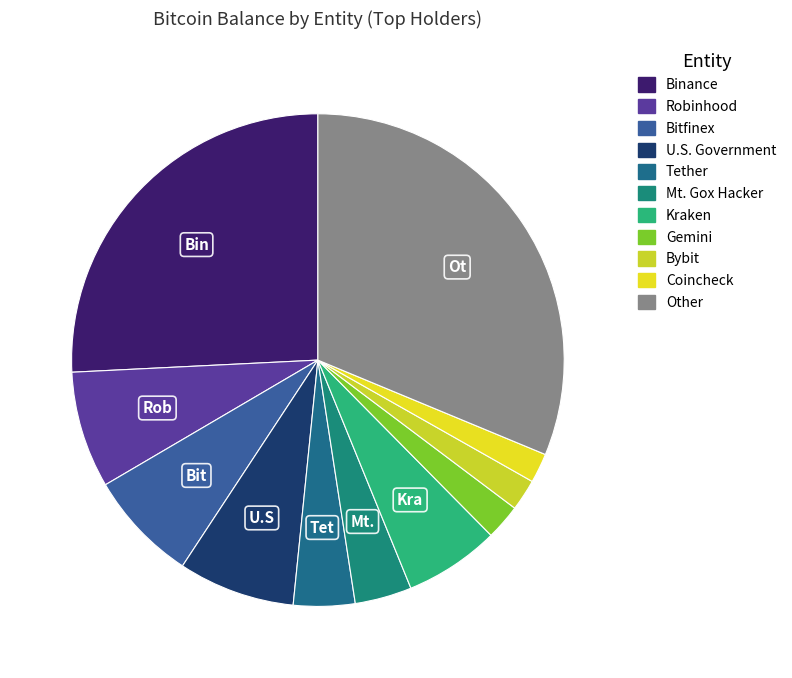

Rank the categories by value from lowest to highest.

Coincheck, Bybit, Gemini, Mt. Gox Hacker, Tether, Kraken, Bitfinex, U.S. Government, Robinhood, Binance, Other